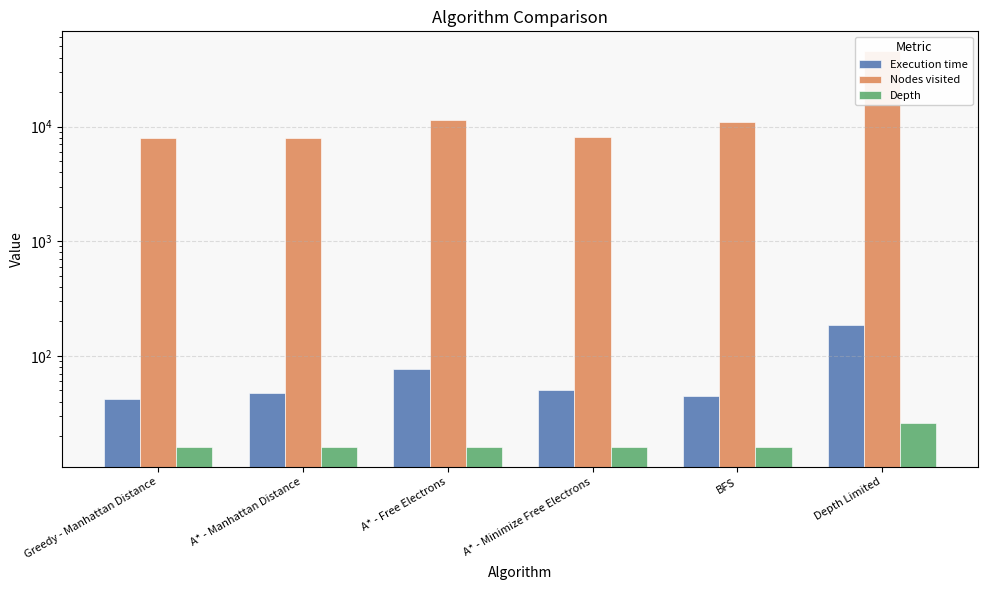

What is the spread (max minus min) of values at A* - Minimize Free Electrons?

8068.0